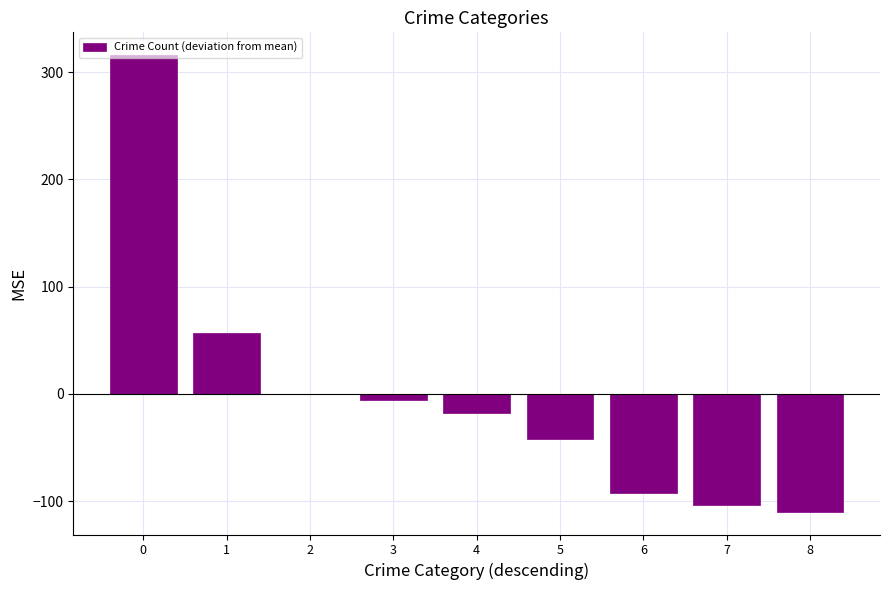

What is the greatest value displayed?

315.8